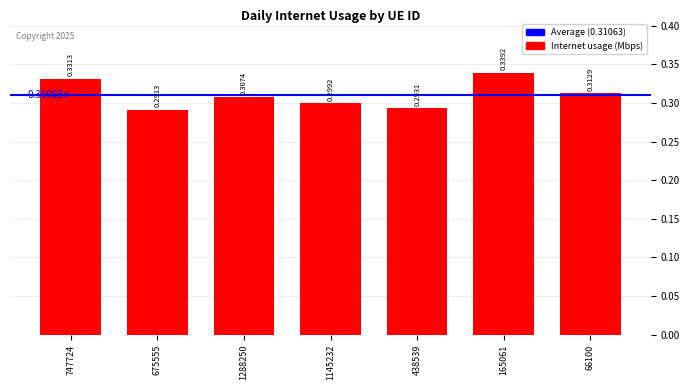

What is the sum of all values?

2.2